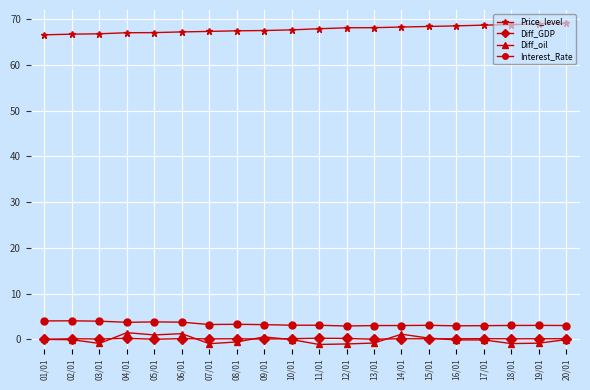

What is the label of the 12th point from the left?

12/01